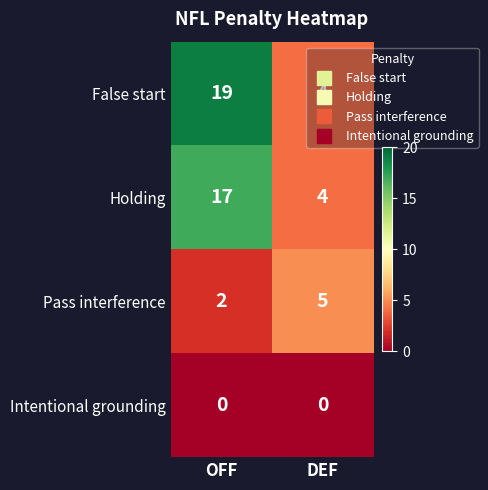

The value of Holding at DEF is 4. True or false?

True